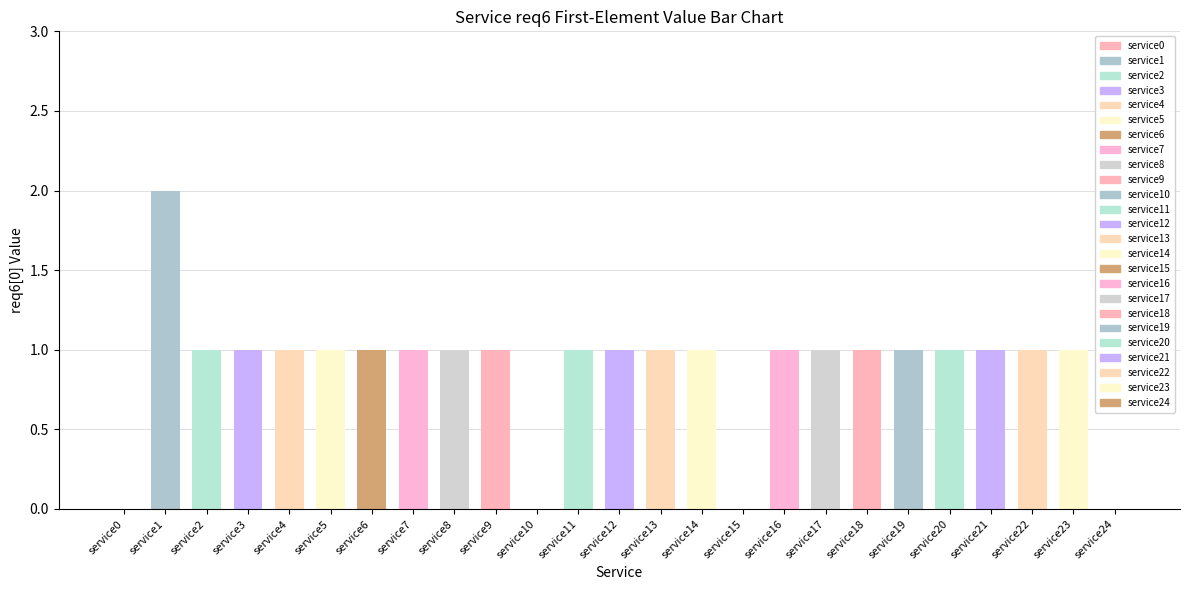

What is the difference between the maximum and minimum values?

1